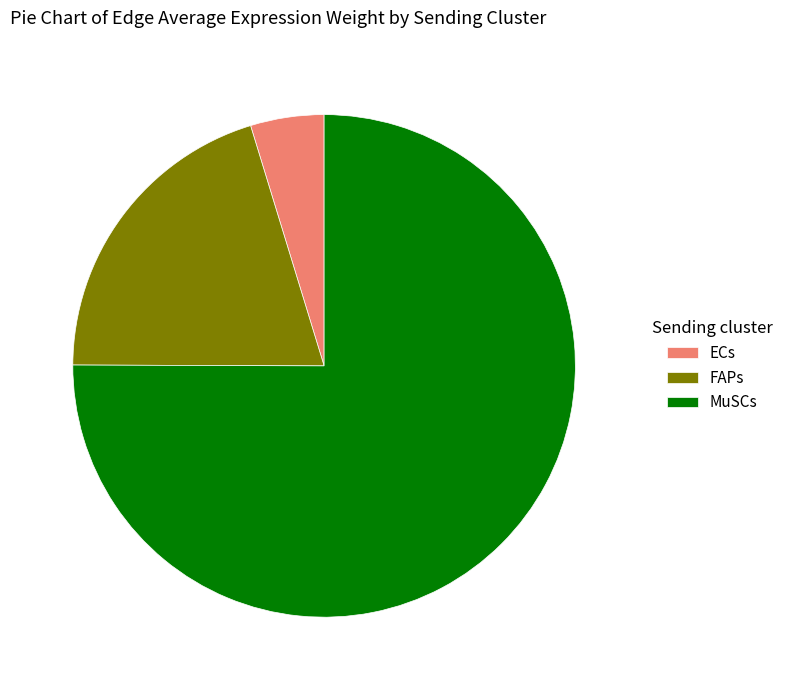

Which category has the smallest portion of the pie?

ECs